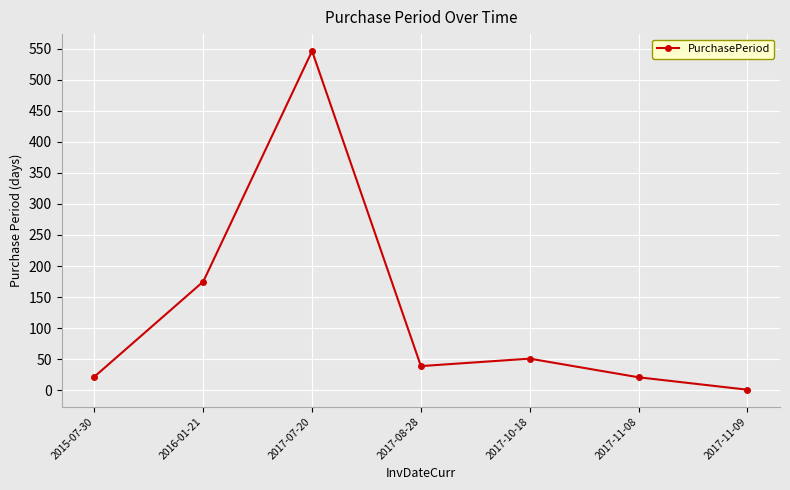

Which category has the highest value across all series?

2017-07-20